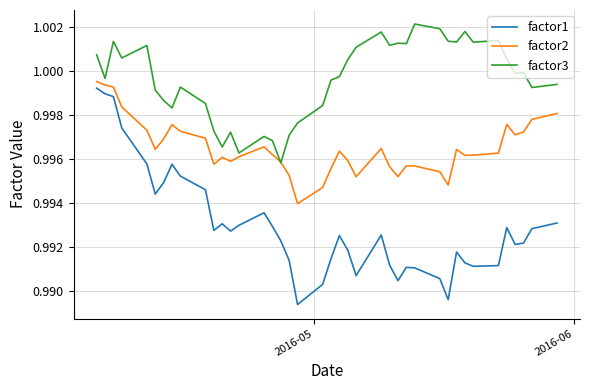

True or false: factor1 and factor3 cross at least once.

False